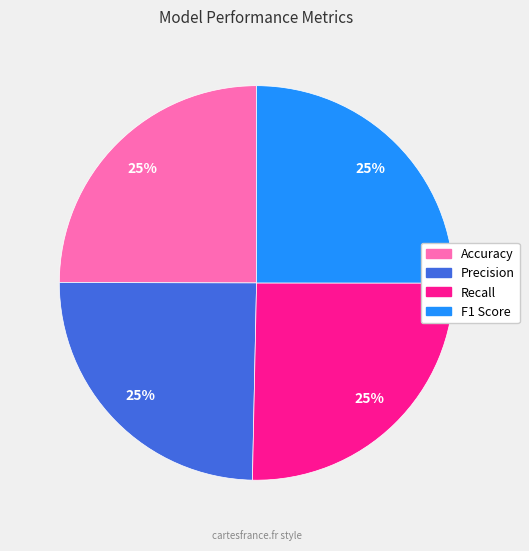

How many segments does this pie chart have?

4